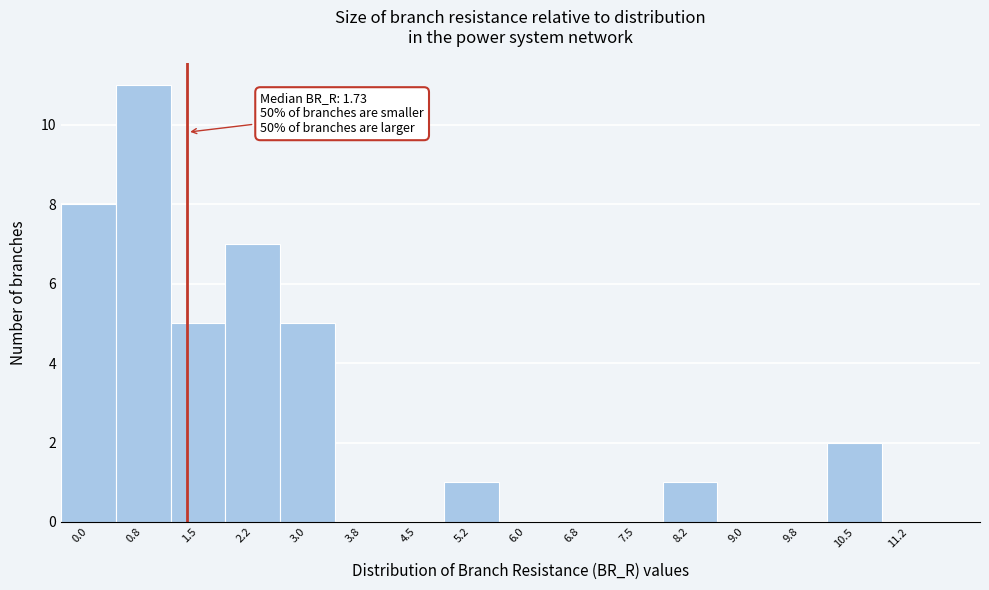

Reading right to left, what are all the values shown in this chart?

11.2=0	10.5=2	9.8=0	9.0=0	8.2=1	7.5=0	6.8=0	6.0=0	5.2=1	4.5=0	3.8=0	3.0=5	2.2=7	1.5=5	0.8=11	0.0=8